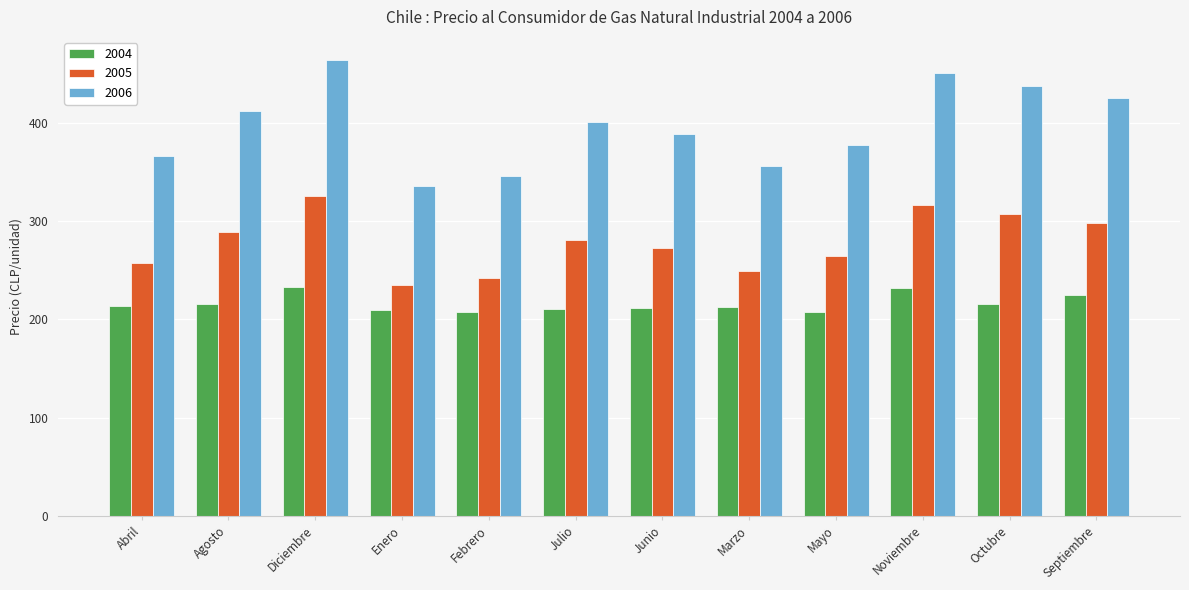

What is the minimum value shown in the chart?

207.3